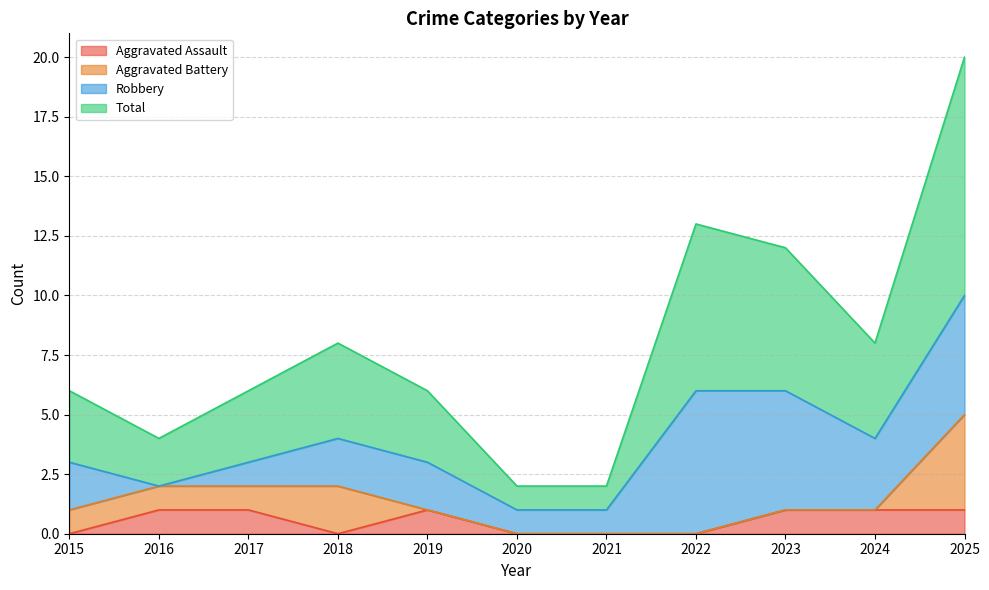

Which series has the largest total across all categories?

Total